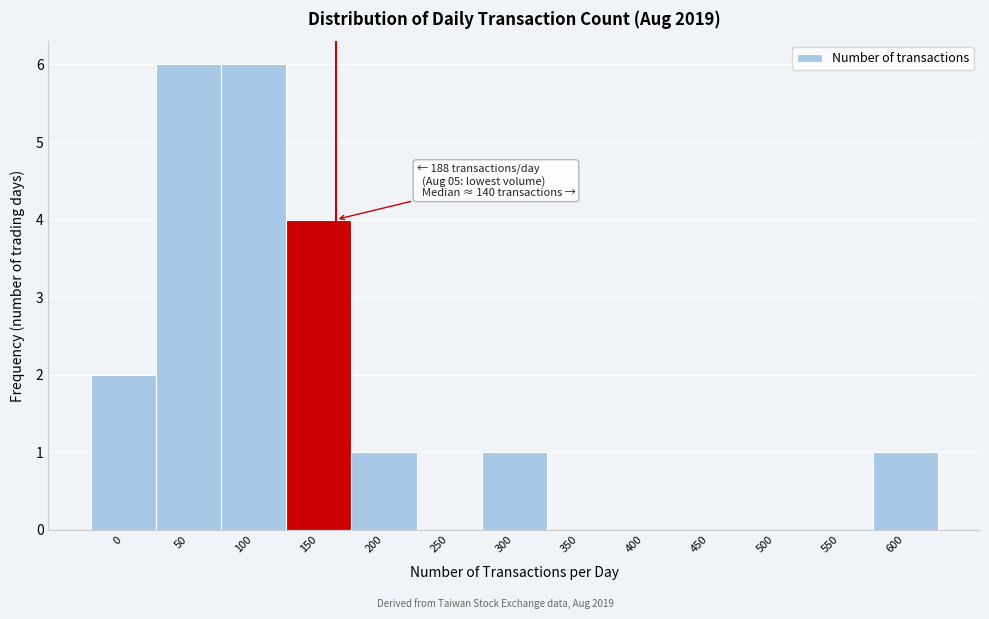

Reading right to left, list all the values displayed in this chart.

600=1	550=0	500=0	450=0	400=0	350=0	300=1	250=0	200=1	150=4	100=6	50=6	0=2